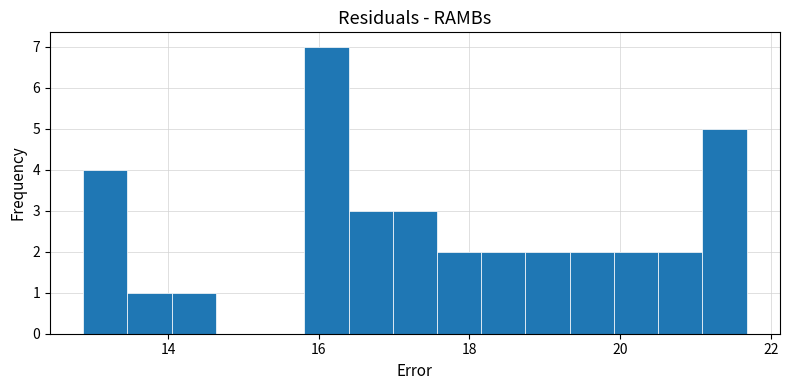

Read against the x-axis, roughly where is the centre of the tallest bar?

16.2